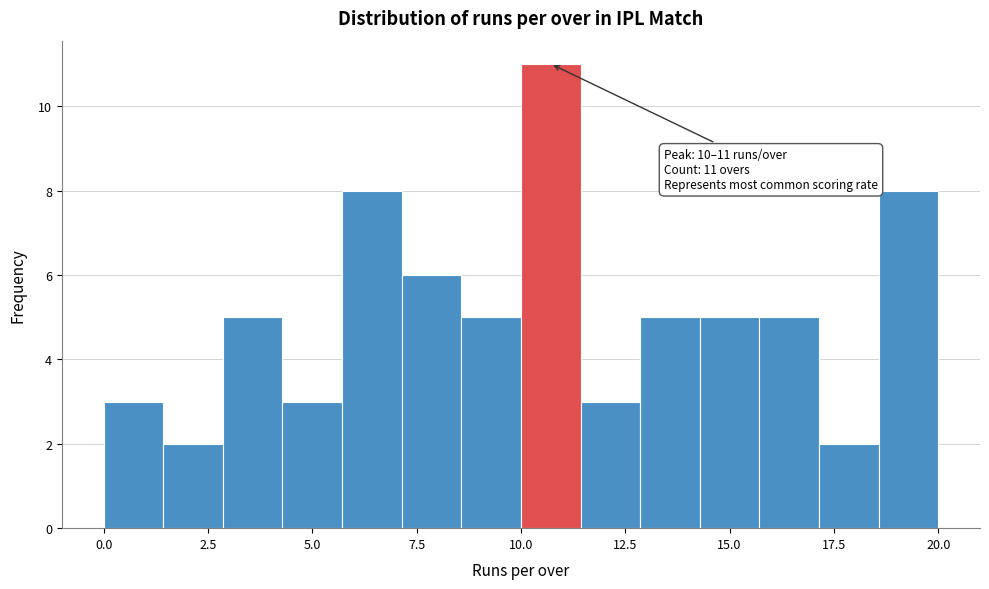

Read against the x-axis, roughly where is the centre of the tallest bar?

10.5